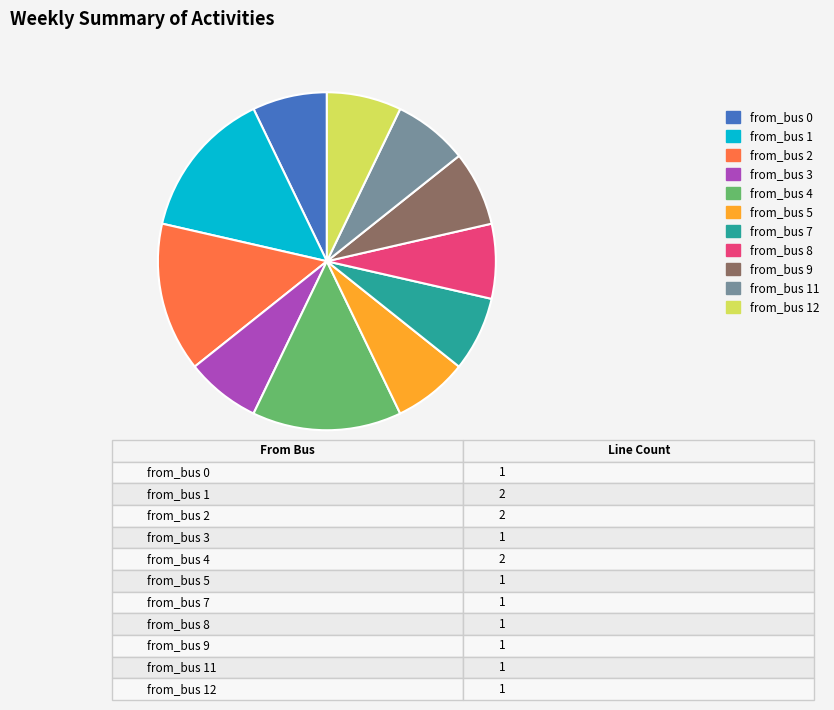

Combined, do from_bus 11 and from_bus 9 account for over 50%?

No